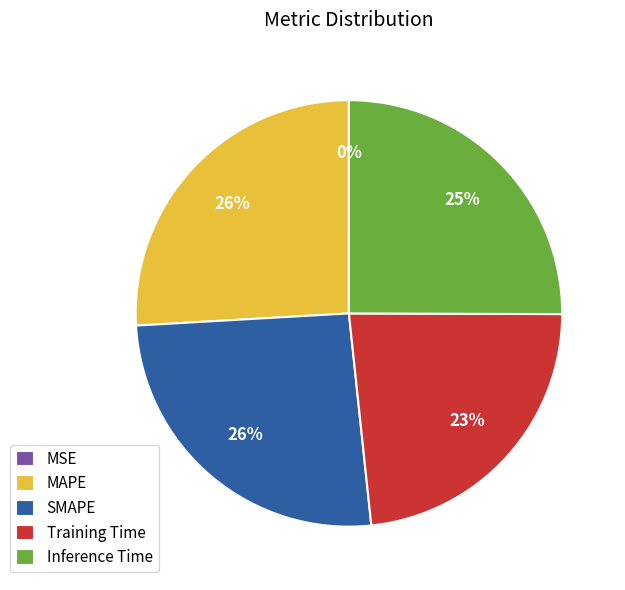

Does any single category account for the majority?

No